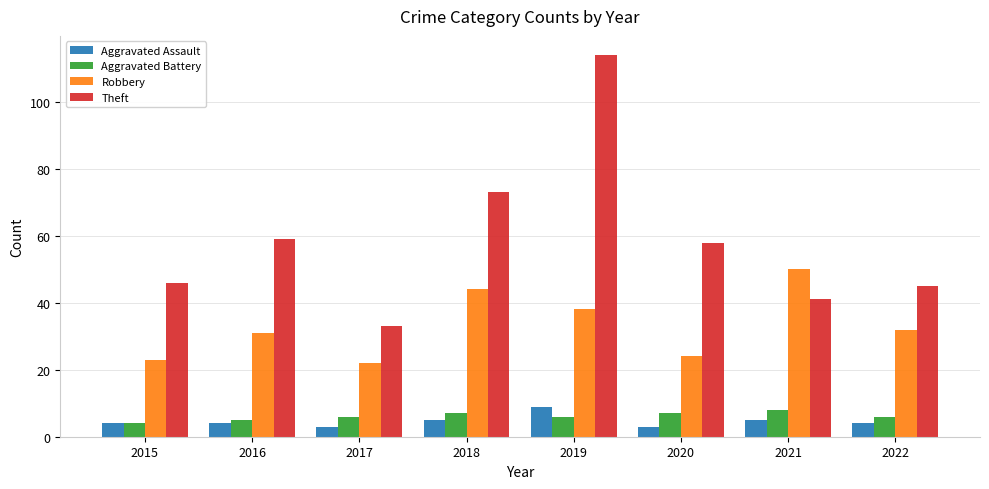

The Theft series shows 41 at 2021. True or false?

True